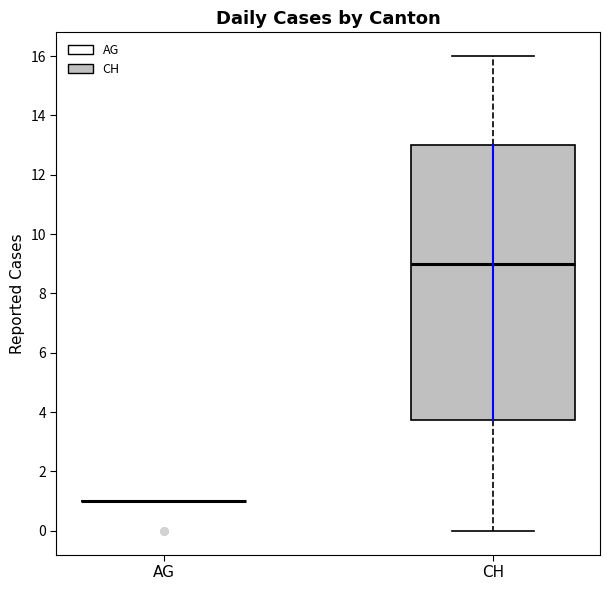

Reading left to right, transcribe this box plot: for each box, give where its median line is, the range the box spans, and where its two whiskers end, as read against the y-axis. The values are not printed on the chart, so give them approximately, as read against the axis.

AG: box collapsed to a line at 1.0, whiskers 1.0 to 1.0
CH: median 9.0, box 3.8 to 13.0, whiskers 0.0 to 16.0